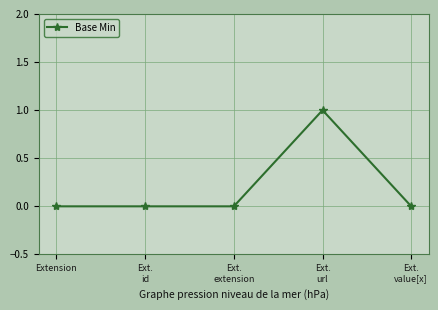

What is the label of the 1st point from the left?

Extension